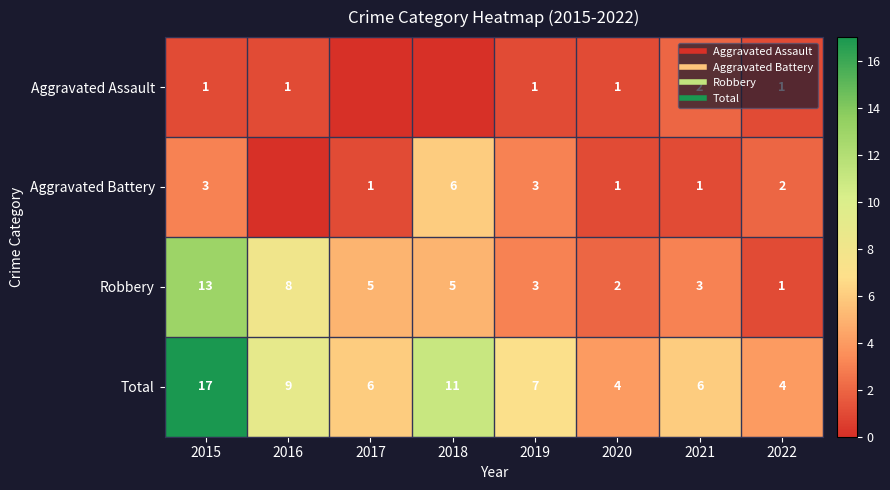

Which category has the highest value in the Aggravated Assault series?

2021